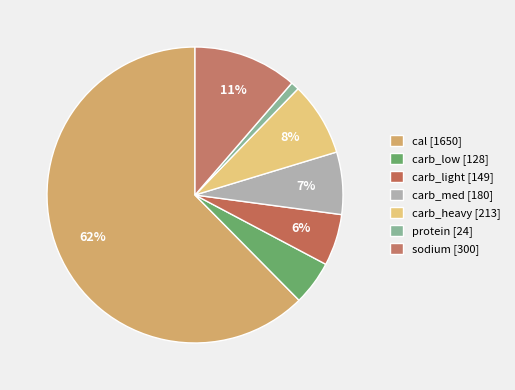

How many slices are in this pie chart?

7